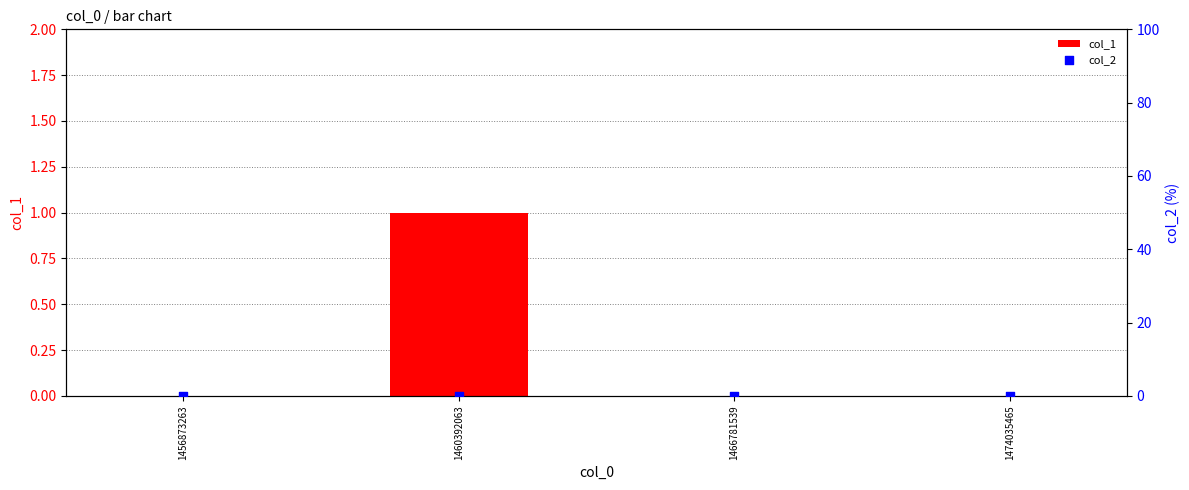

Which series contains the highest Y value?

col_1